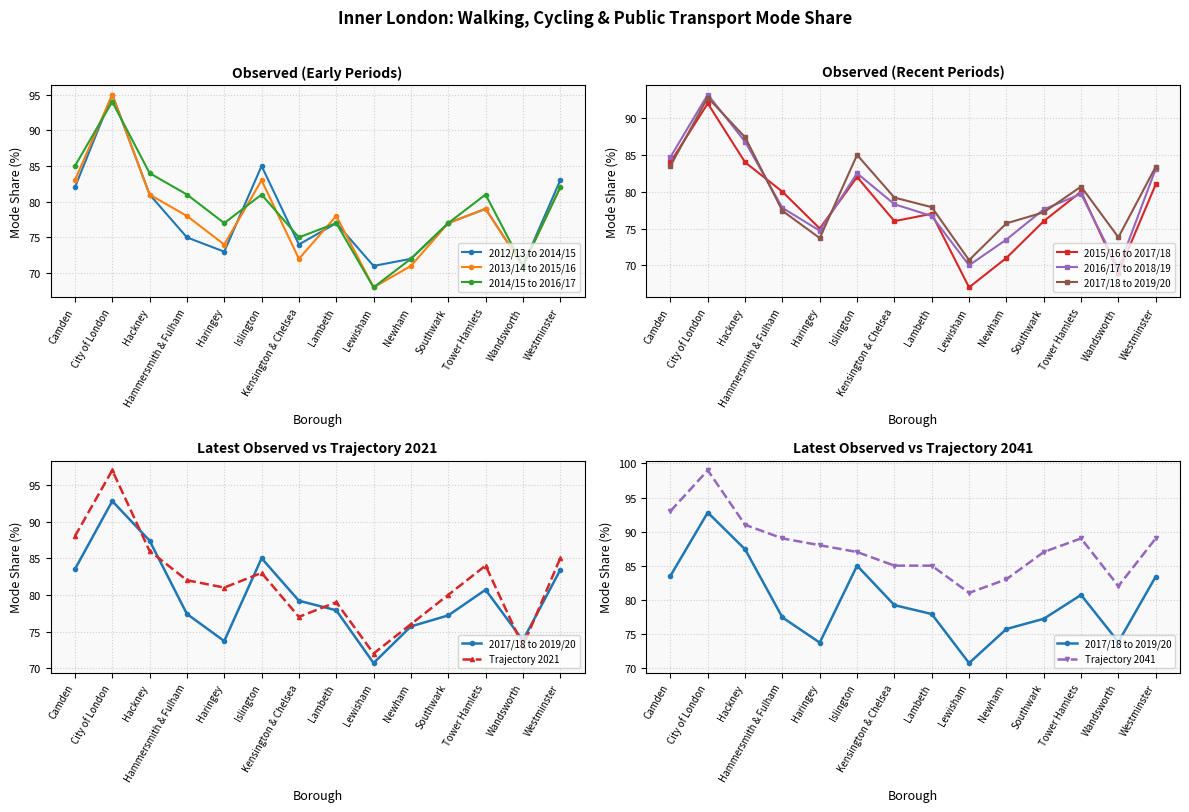

Is the value of 2012/13 to 2014/15 at Westminster greater than the value of 2014/15 to 2016/17 at Westminster?

Yes